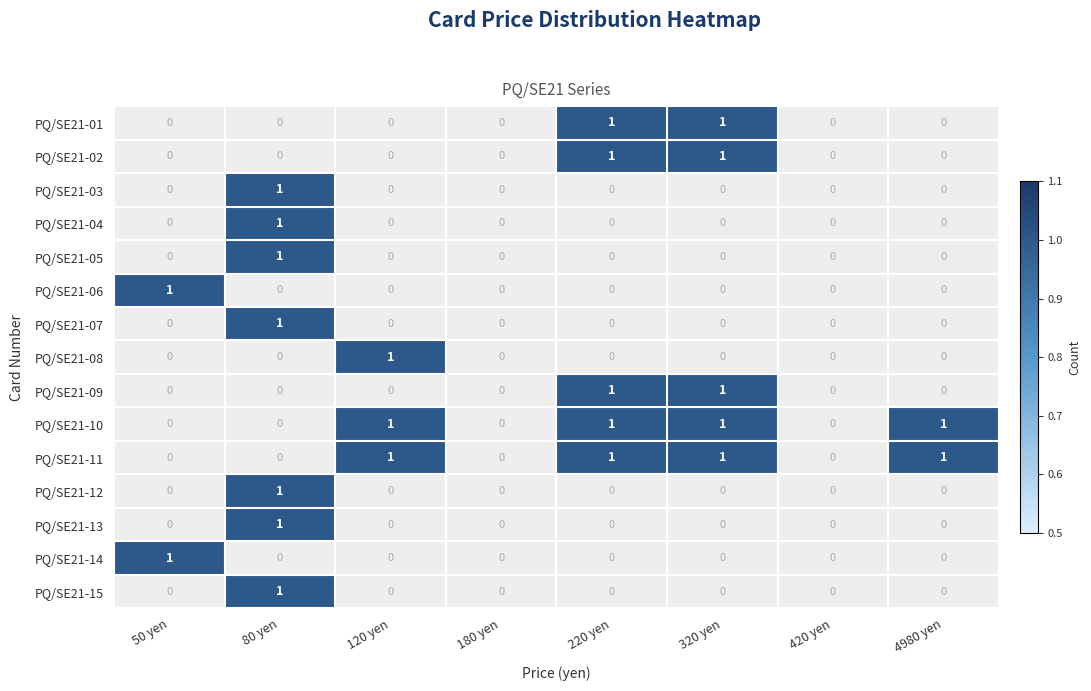

What is the sum of all PQ/SE21-11 values?

4